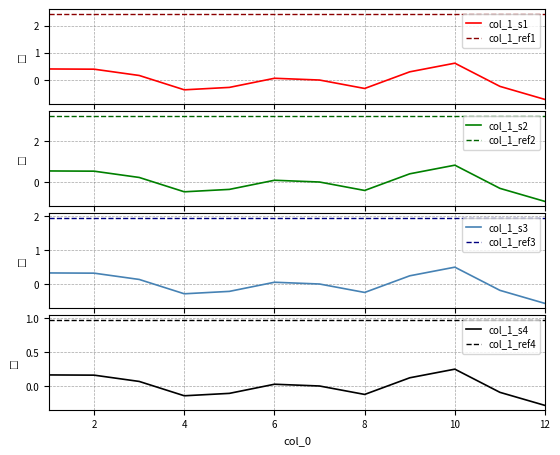

Rank the categories by value from lowest to highest.

12, 4, 8, 5, 11, 7, 6, 3, 9, 2, 1, 10